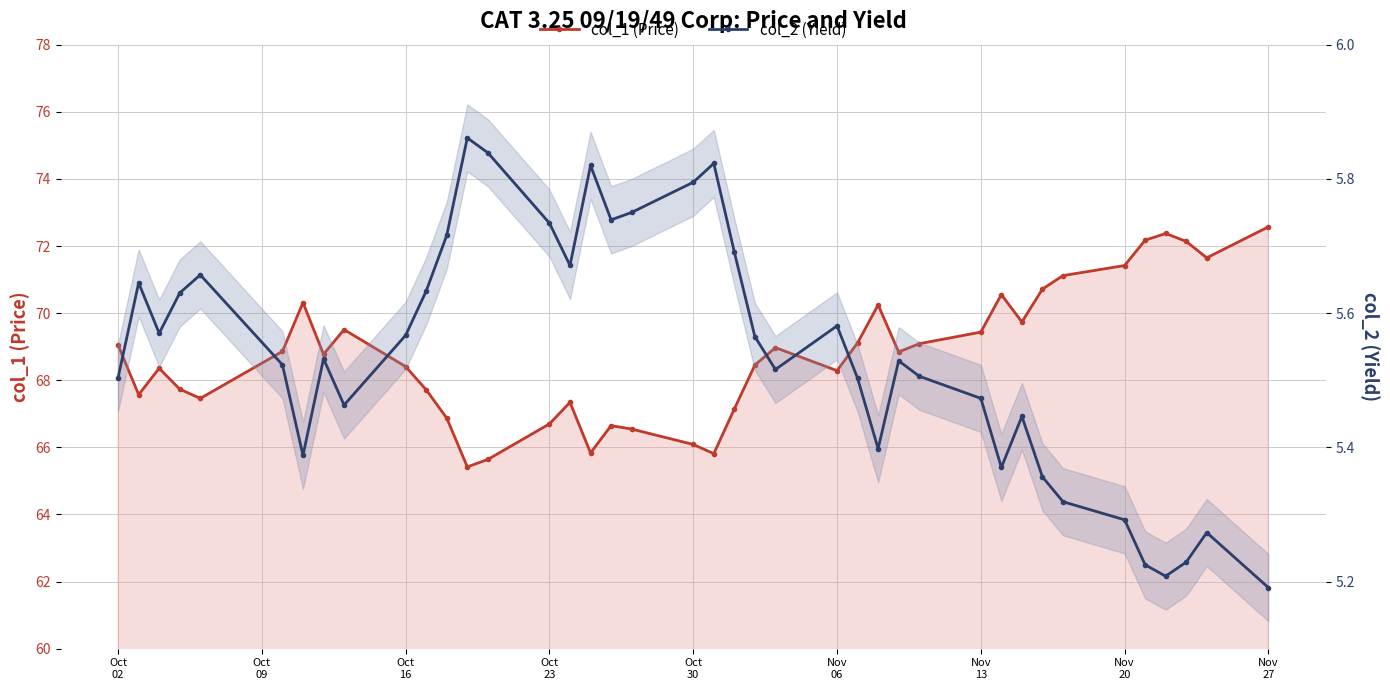

Reading left to right, extract all data points from this chart.

col_1 (Price): 69.0	67.6	68.4	67.7	67.5	68.9	70.3	68.8	69.5	68.4	67.7	66.9	65.4	65.6	66.7	67.3	65.8	66.6	66.5	66.1	65.8	67.1	68.5	69.0	68.3	69.1	70.2	68.8	69.1	69.4	70.6	69.7	70.7	71.1	71.4	72.2	72.4	72.1	71.6	72.6
col_2 (Yield): 5.5	5.6	5.6	5.6	5.7	5.5	5.4	5.5	5.5	5.6	5.6	5.7	5.9	5.8	5.7	5.7	5.8	5.7	5.8	5.8	5.8	5.7	5.6	5.5	5.6	5.5	5.4	5.5	5.5	5.5	5.4	5.4	5.4	5.3	5.3	5.2	5.2	5.2	5.3	5.2